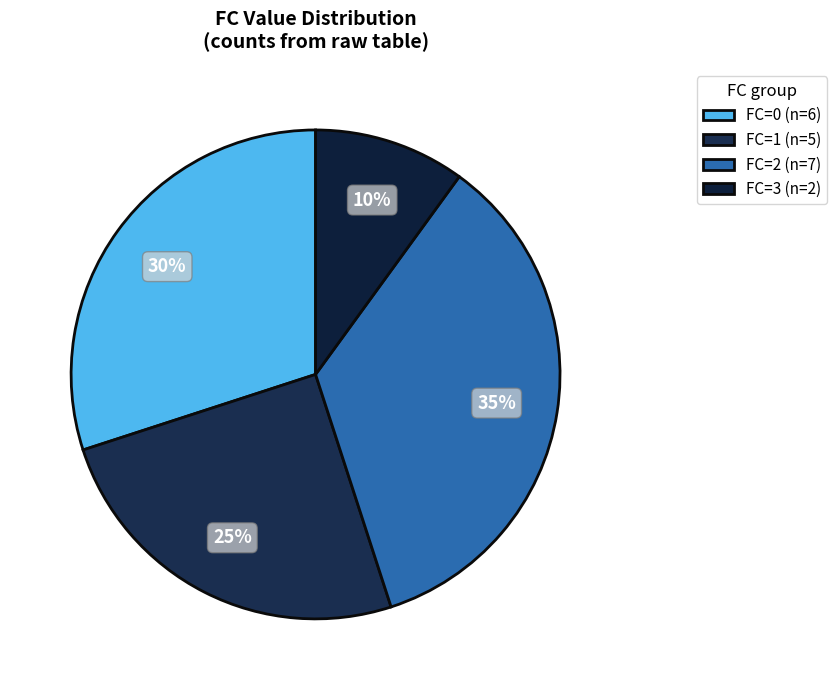

How many segments does this pie chart have?

4